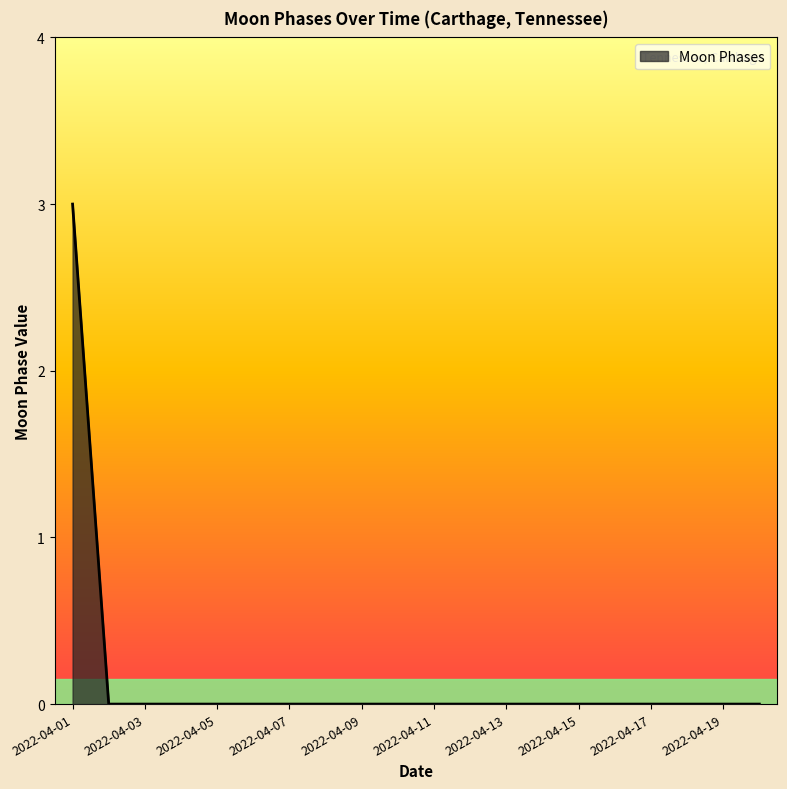

What is the difference between the maximum and minimum values?

3